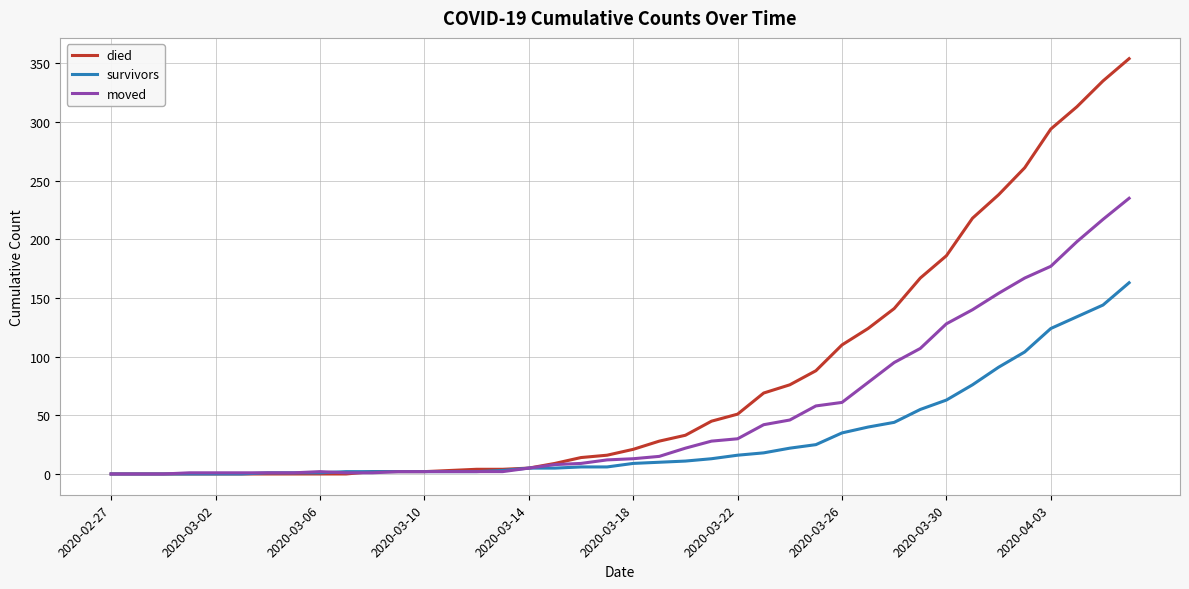

What is the maximum value shown in the chart?

354